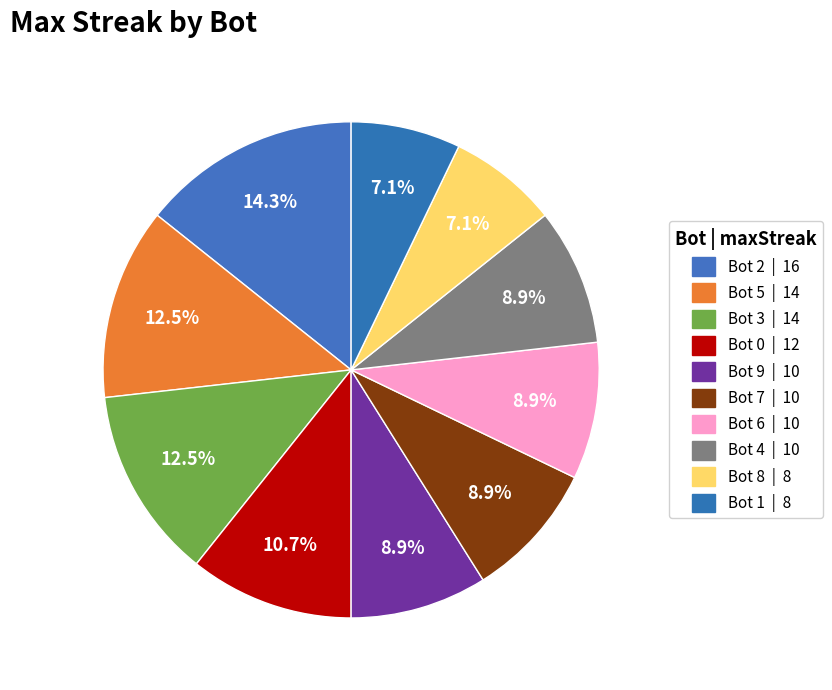

How many segments does this pie chart have?

10